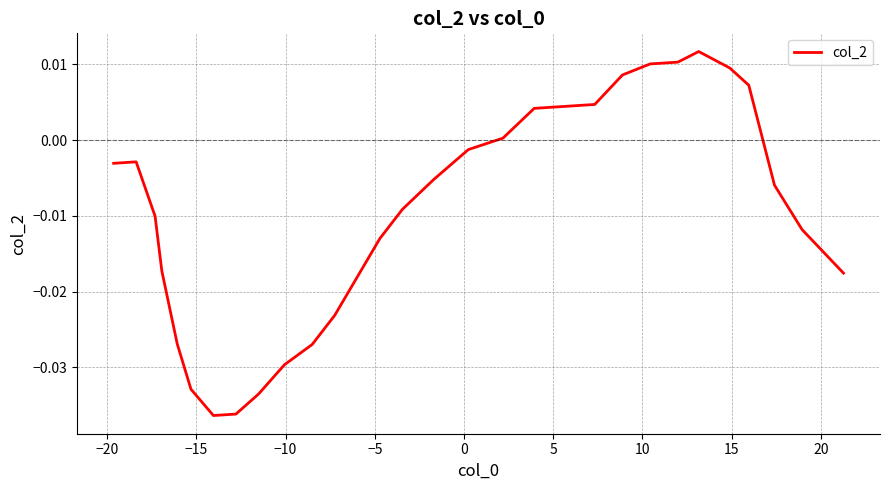

How many series are shown in this chart?

1